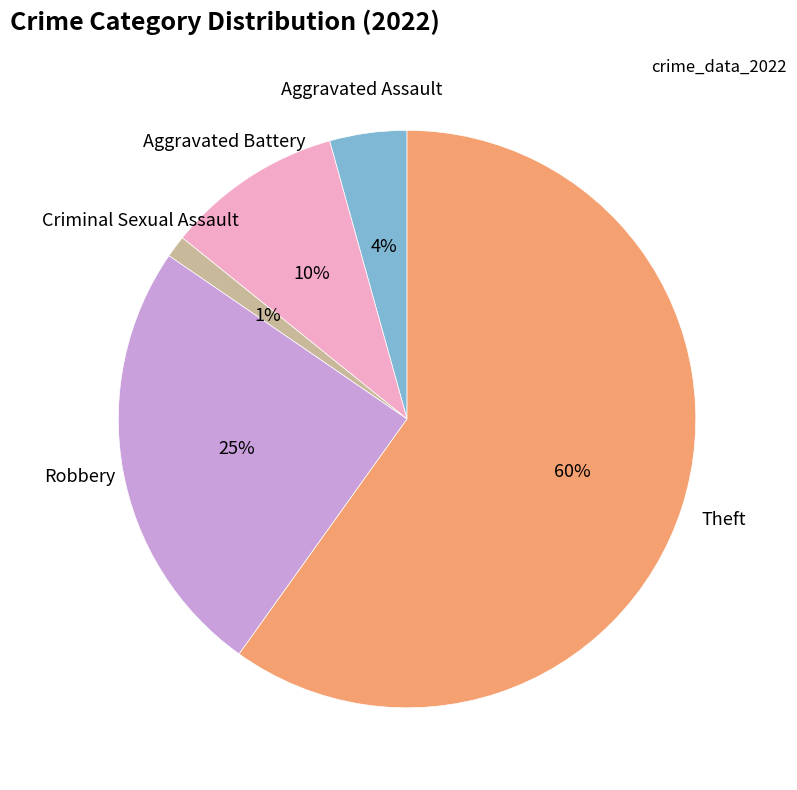

Is there any slice that represents more than half of the pie?

Yes